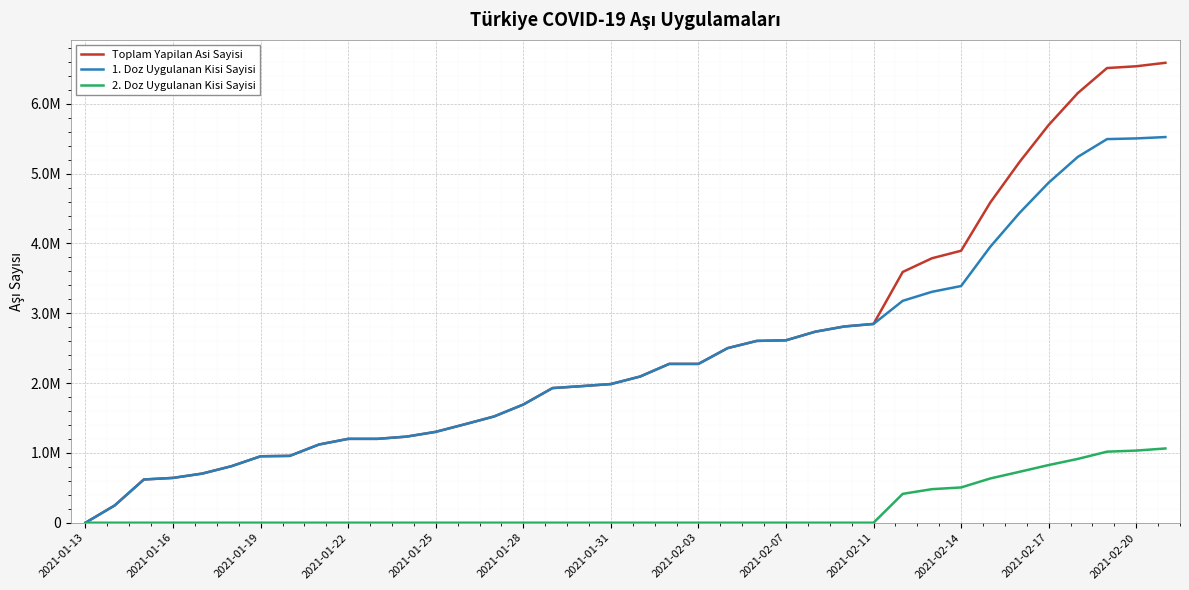

Reading right to left, list all the values displayed in this chart.

Toplam Yapilan Asi Sayisi: 6587799	6537863	6512452	6154549	5696849	5165507	4586544	3895474	3787794	3591801	2847212	2810938	2735804	2612730	2604296	2500693	2274864	2274864	2093623	1986189	1956325	1928584	1692795	1522108	1410421	1301738	1233322	1201369	1201369	1120237	957530	951822	809613	703899	641943	619495	247386	119
1. Doz Uygulanan Kisi Sayisi: 5524166	5504635	5494757	5240360	4870813	4436279	3952731	3390244	3307152	3178366	2847212	2810938	2735804	2612730	2604296	2500693	2274864	2274864	2093623	1986189	1956325	1928584	1692795	1522108	1410421	1301738	1233322	1201369	1201369	1120237	957530	951822	809613	703899	641943	619495	247386	119
2. Doz Uygulanan Kisi Sayisi: 1063633	1033228	1017695	914189	826036	729228	633813	505230	480642	413435	0	0	0	0	0	0	0	0	0	0	0	0	0	0	0	0	0	0	0	0	0	0	0	0	0	0	0	0